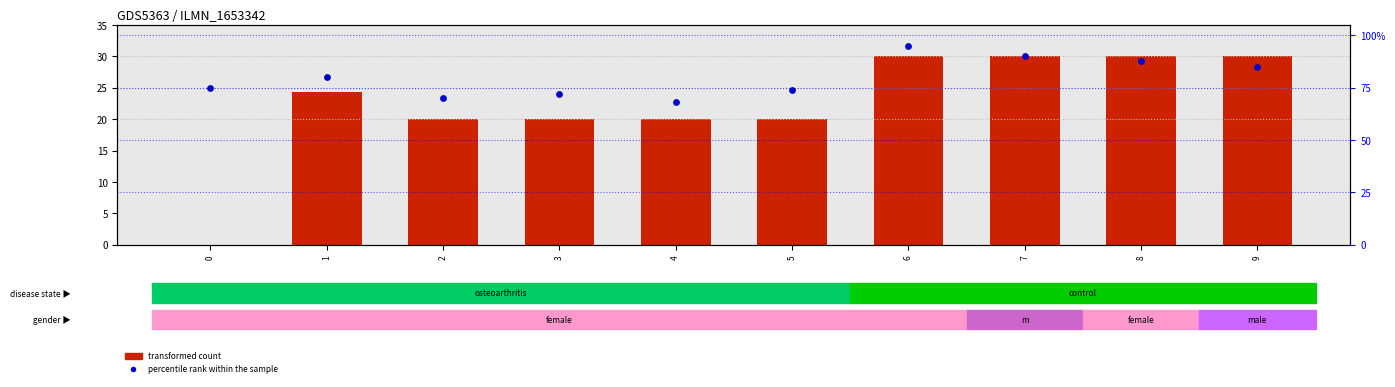

Which series has the widest spread of Y values?

transformed count